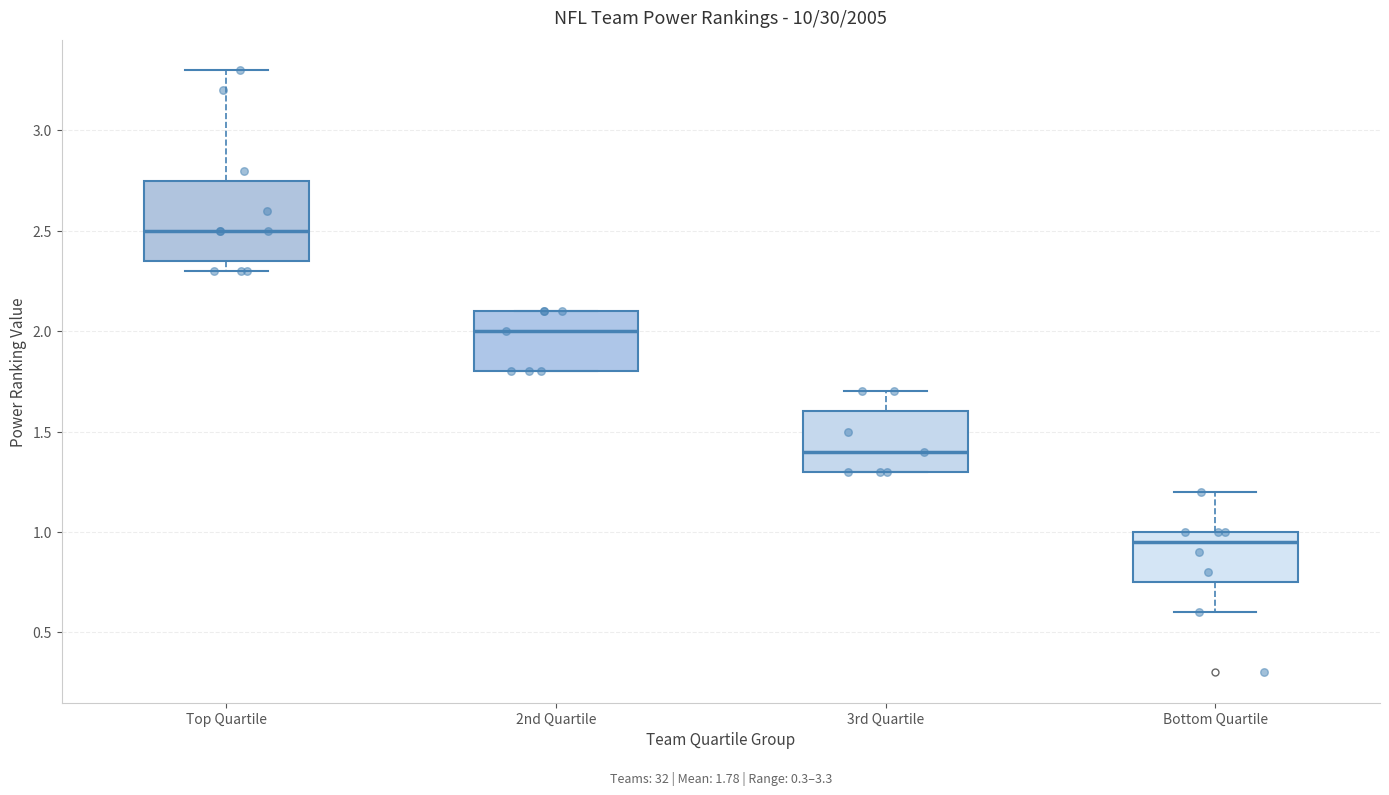

Which box's median line is the highest?

Top Quartile